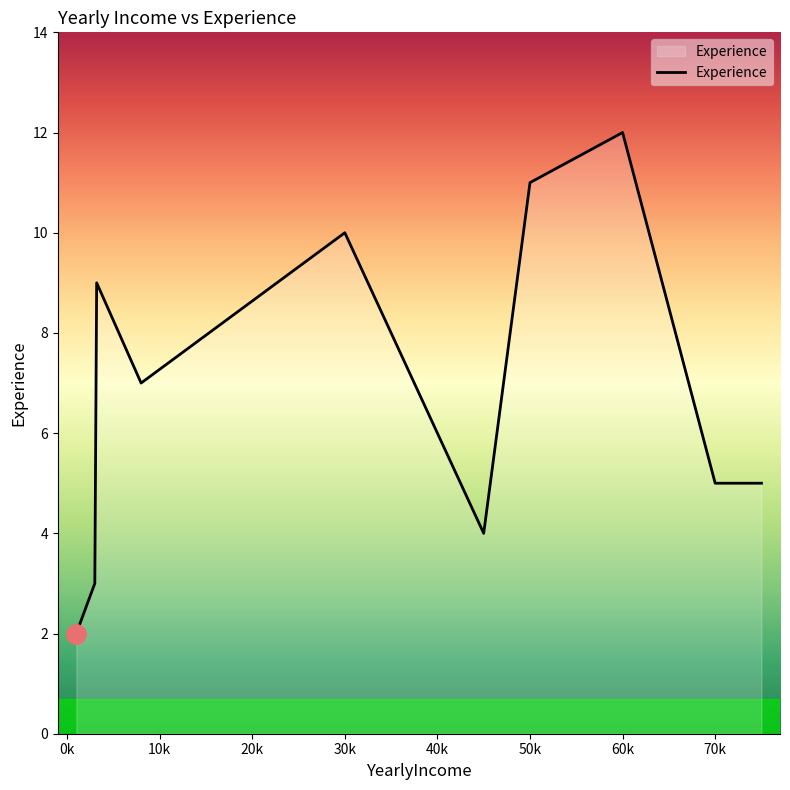

What is the greatest value displayed?

12